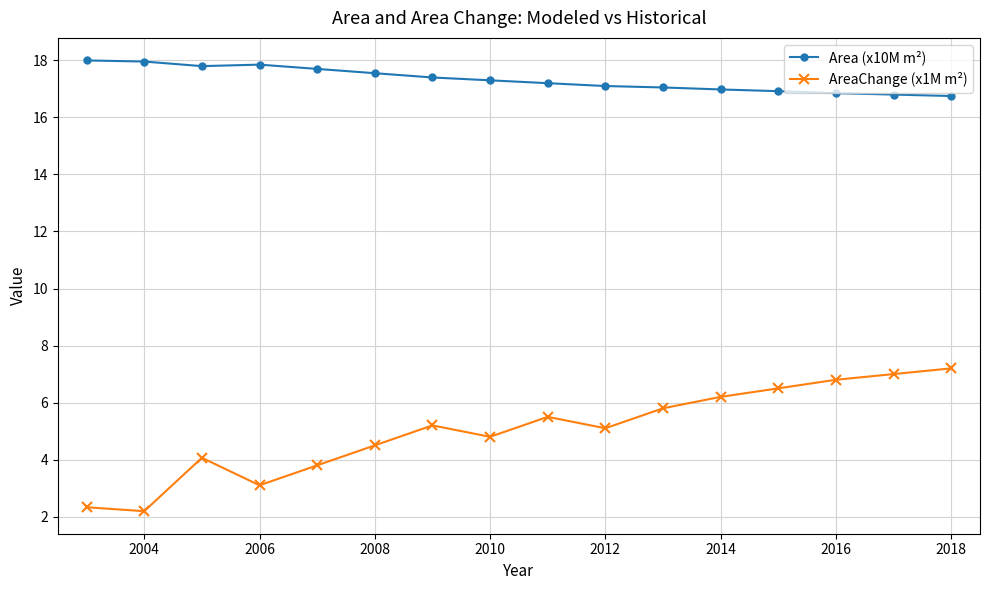

How many series are shown in this chart?

2